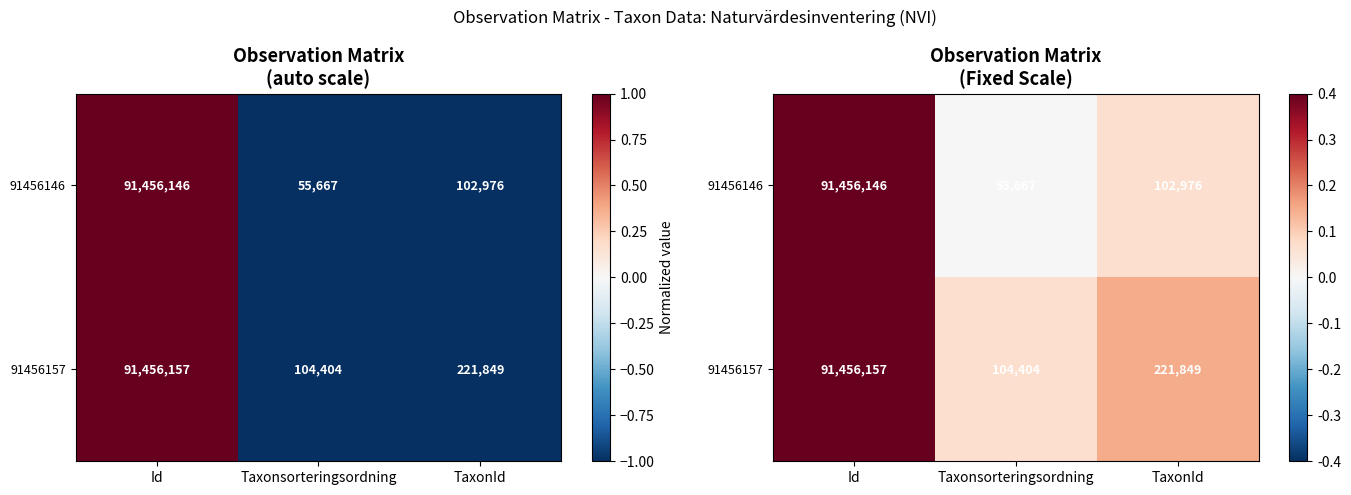

Which series changed the most between Id and TaxonId?

91456146